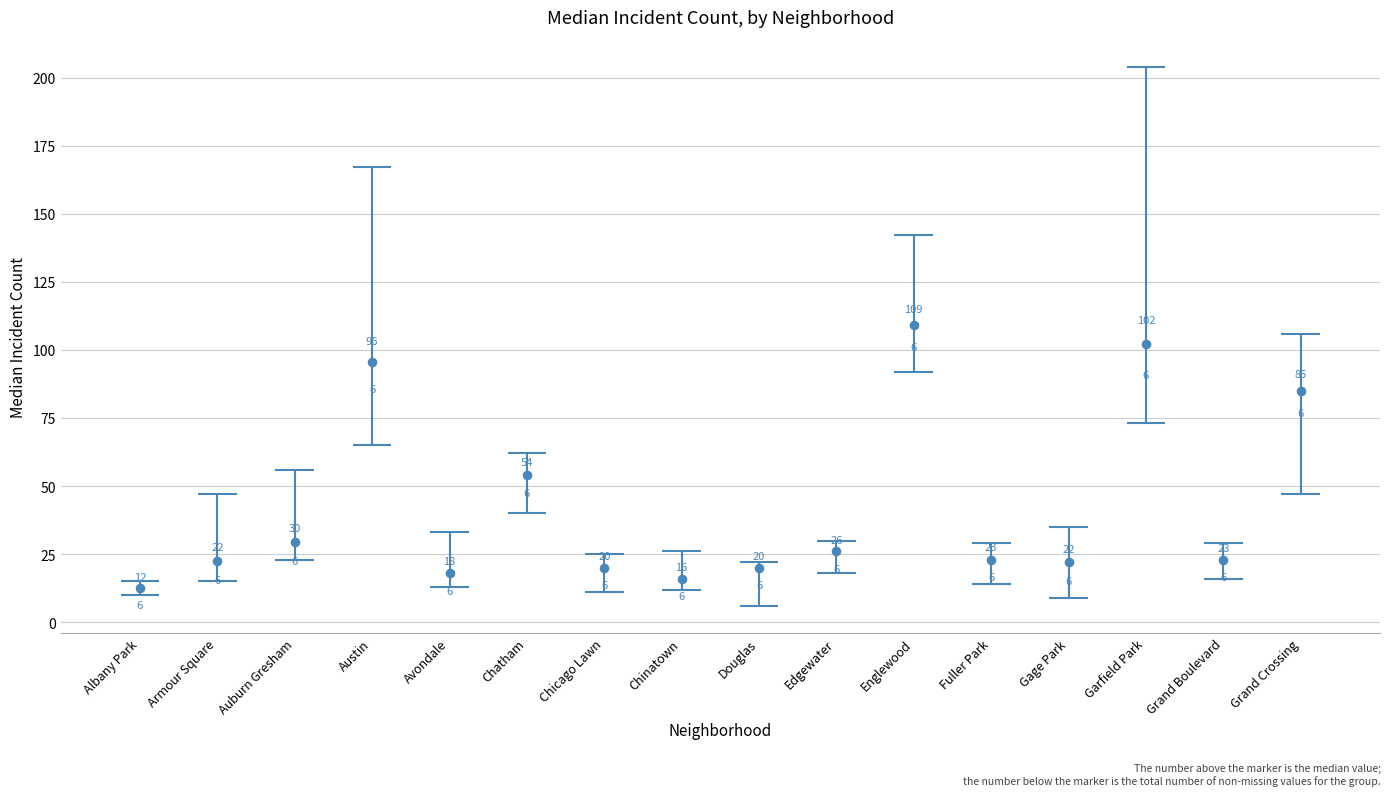

At how many categories does at least one series exceed 92?

4